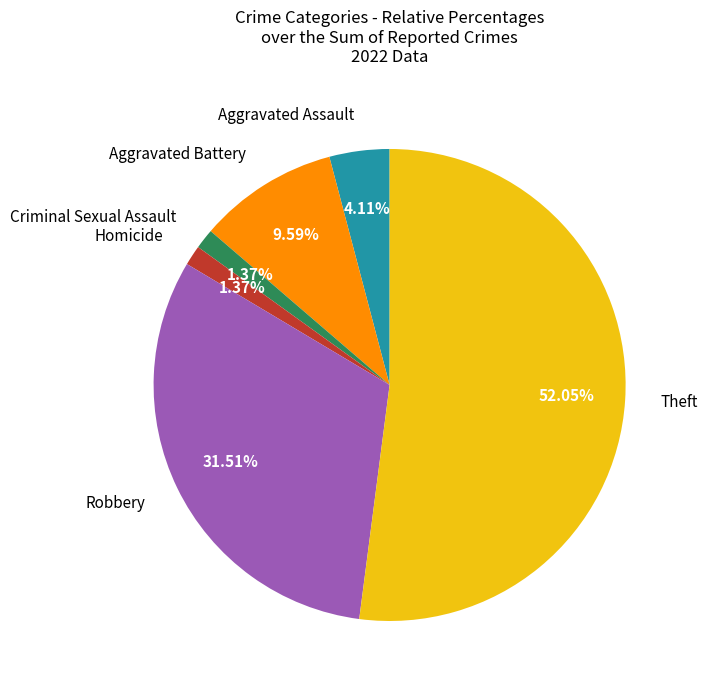

Does any single category account for the majority?

Yes